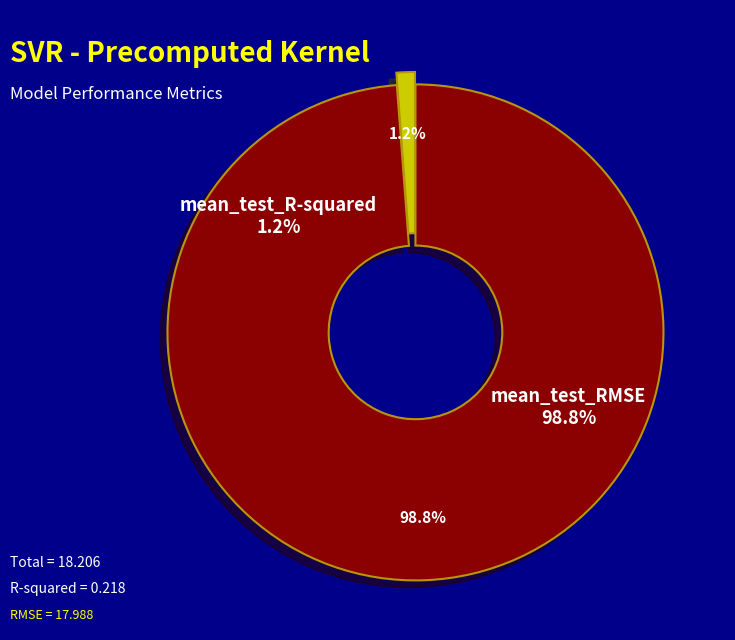

Is it true that mean_test_RMSE is 89% of the pie?

False